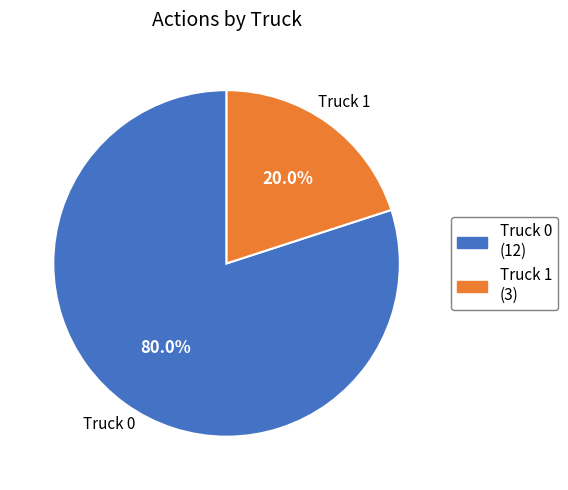

Does any single category account for the majority?

Yes